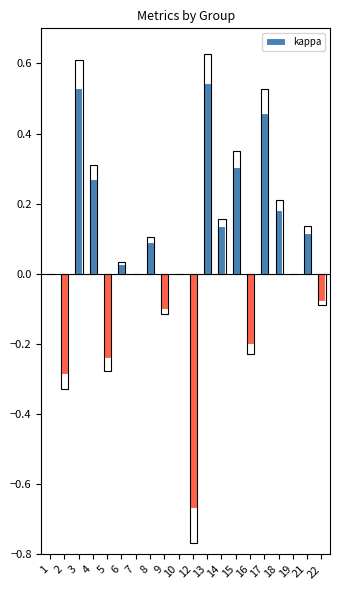

True or false: the data shows 0.9 at 3.

False